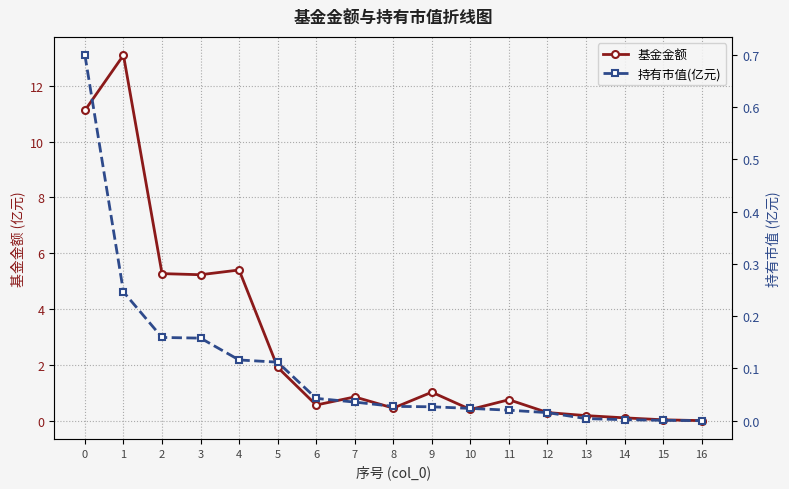

How many lines are shown in the chart?

2